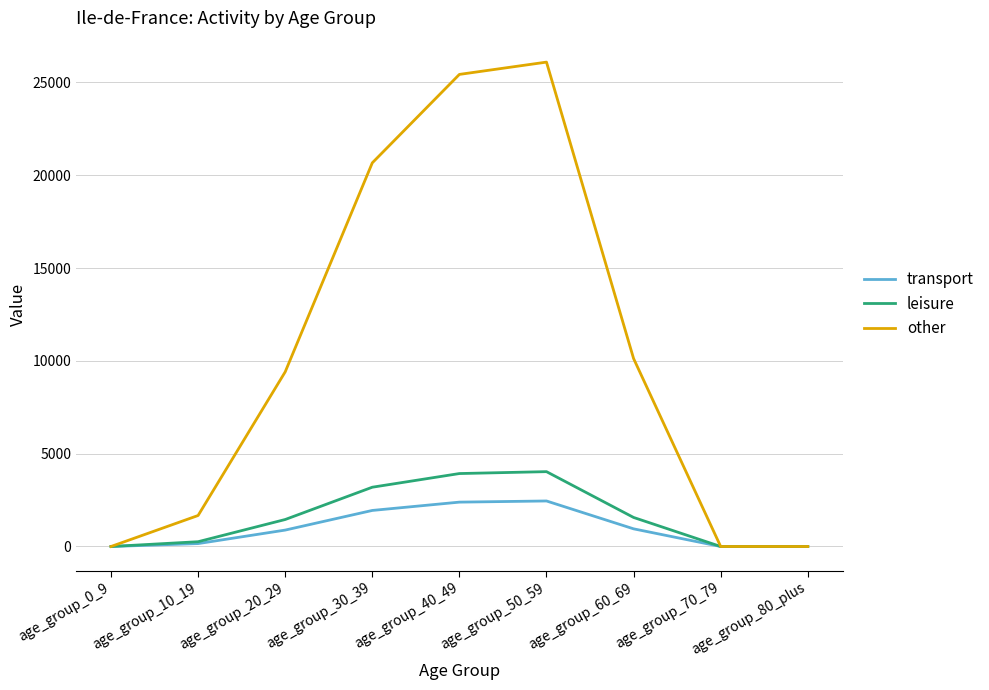

Which series has the largest total across all categories?

other